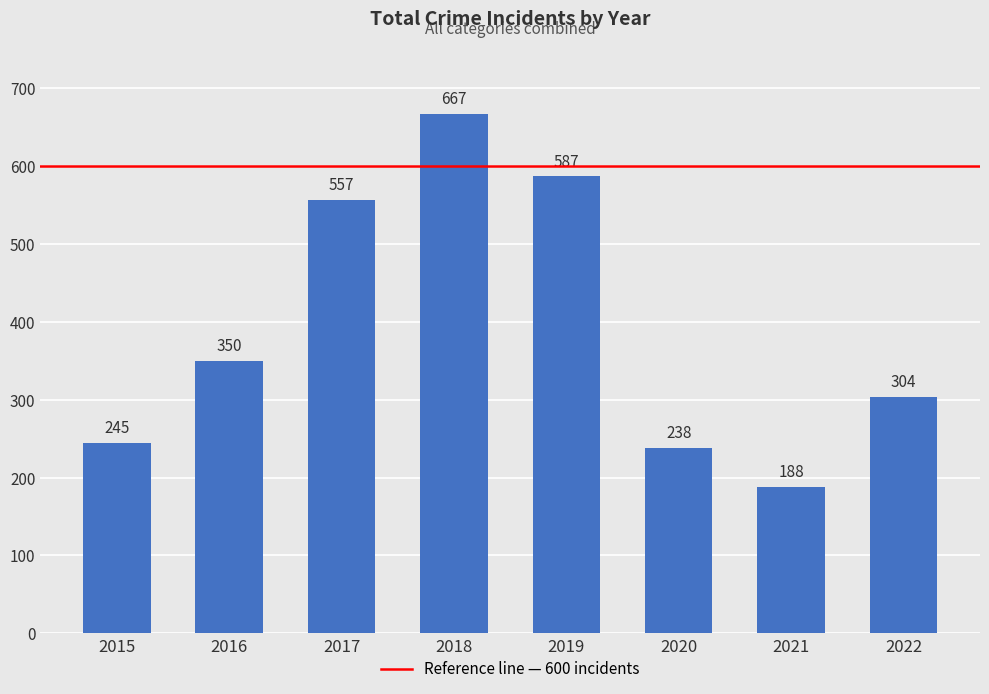

What is the value of the 6th bar from the left?

238